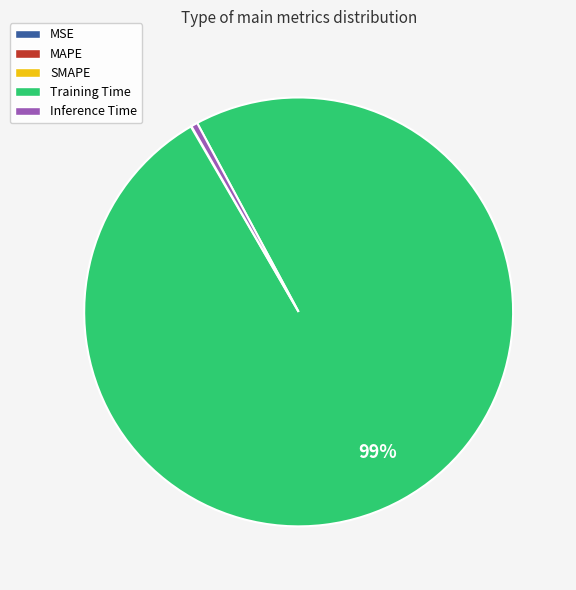

Which category has the biggest portion of the pie?

Training Time